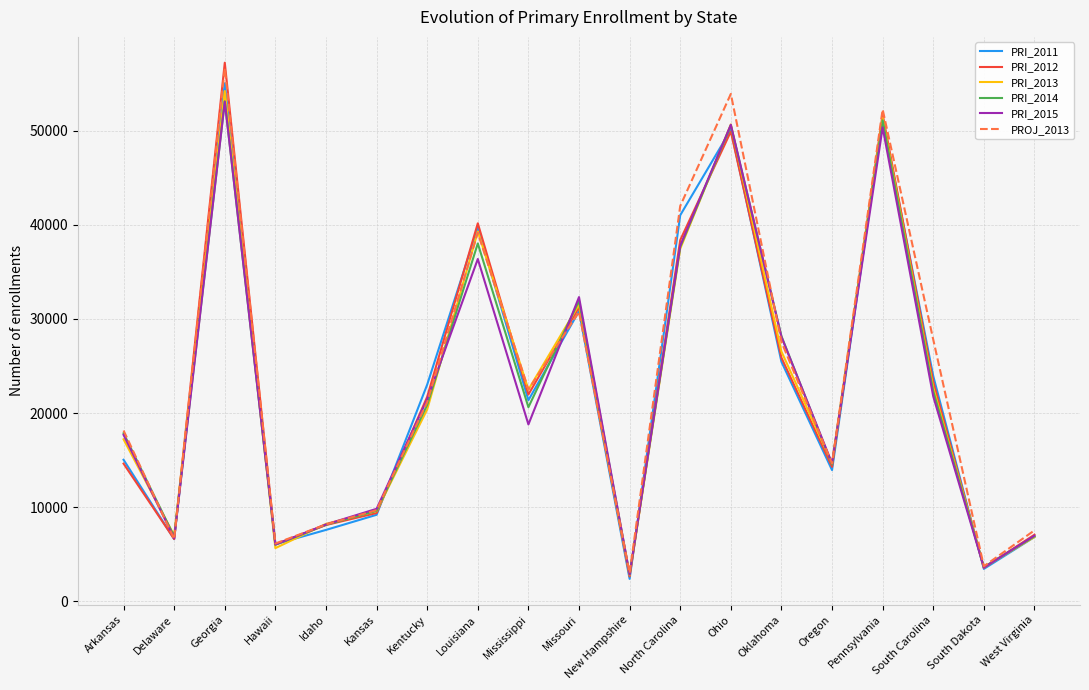

True or false: PRI_2015 has more than 2 points higher than both neighbors.

True